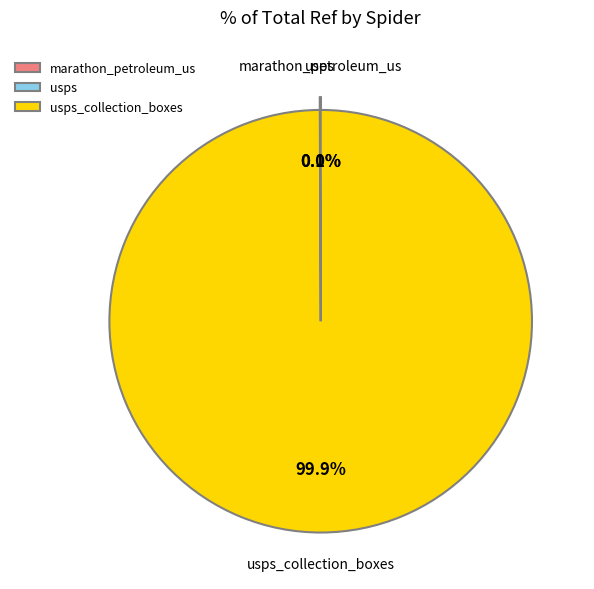

Is there any slice that represents more than half of the pie?

Yes